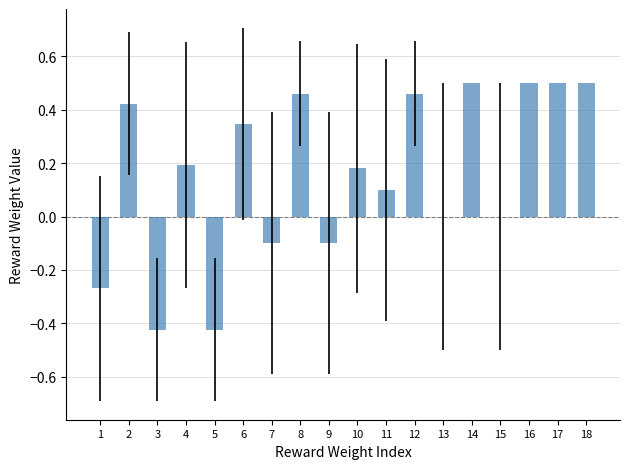

Are the bars horizontal?

No